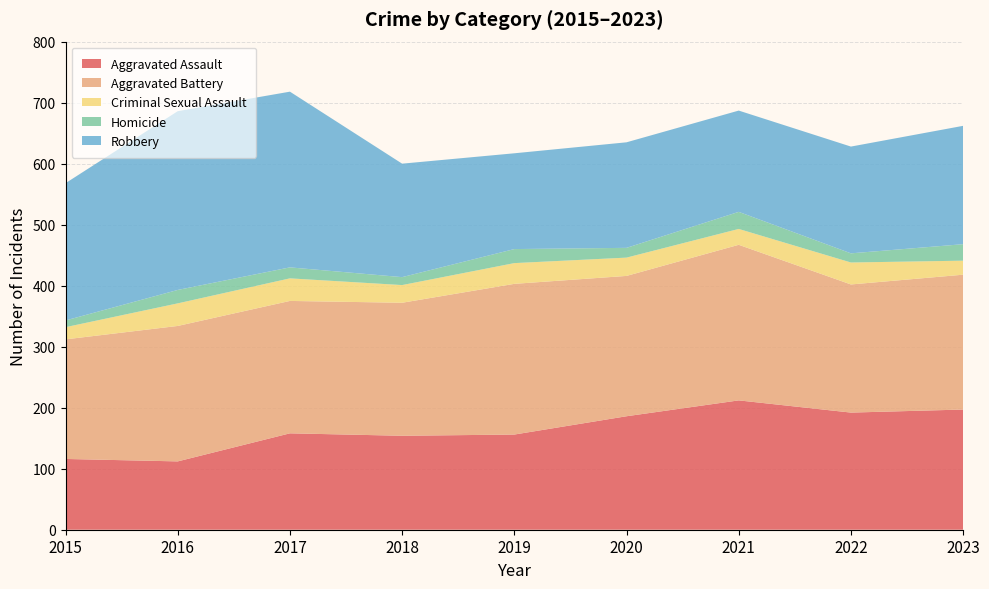

Reading left to right, list all the values displayed in this chart.

Aggravated Assault: 116	112	158	154	156	186	212	192	197
Aggravated Battery: 196	222	217	218	247	230	255	210	221
Criminal Sexual Assault: 20	37	37	29	34	30	26	36	23
Homicide: 11	22	18	13	23	16	28	15	27
Robbery: 225	293	288	186	157	173	166	175	194